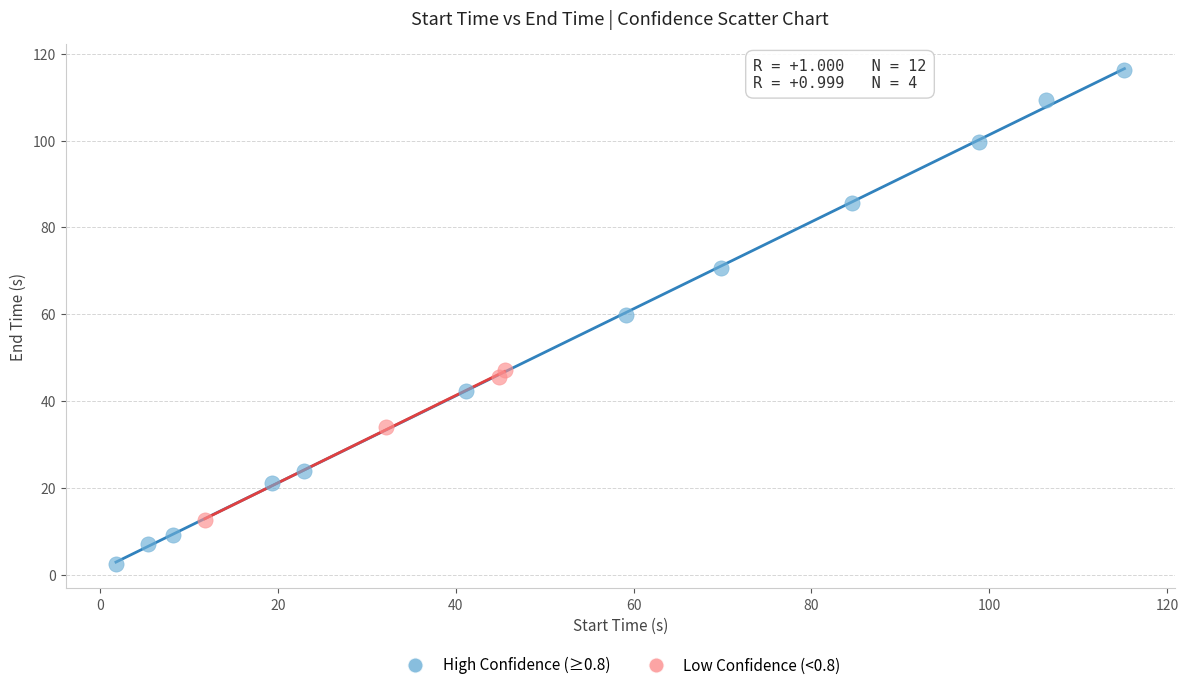

Which series has the largest Y range (max minus min)?

High Confidence (≥0.8)